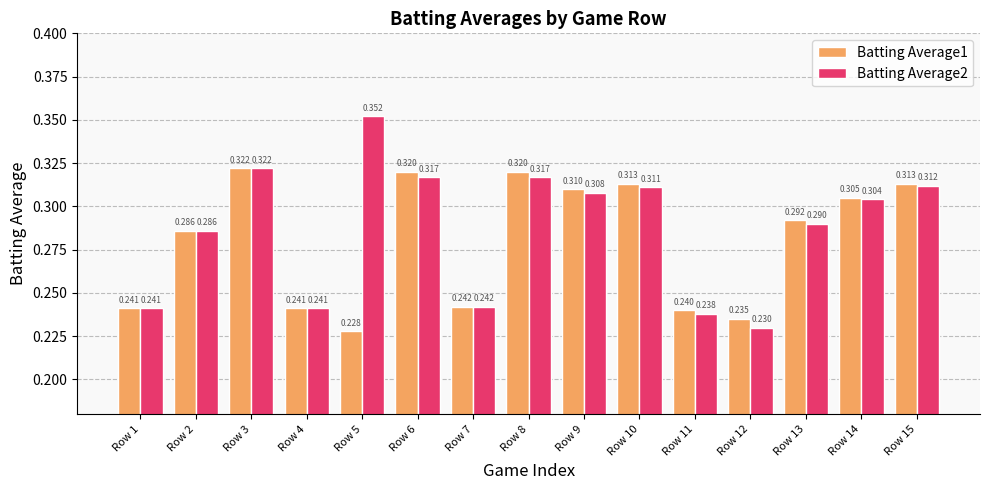

True or false: Batting Average1 has a value of 0.5 at Row 6.

False